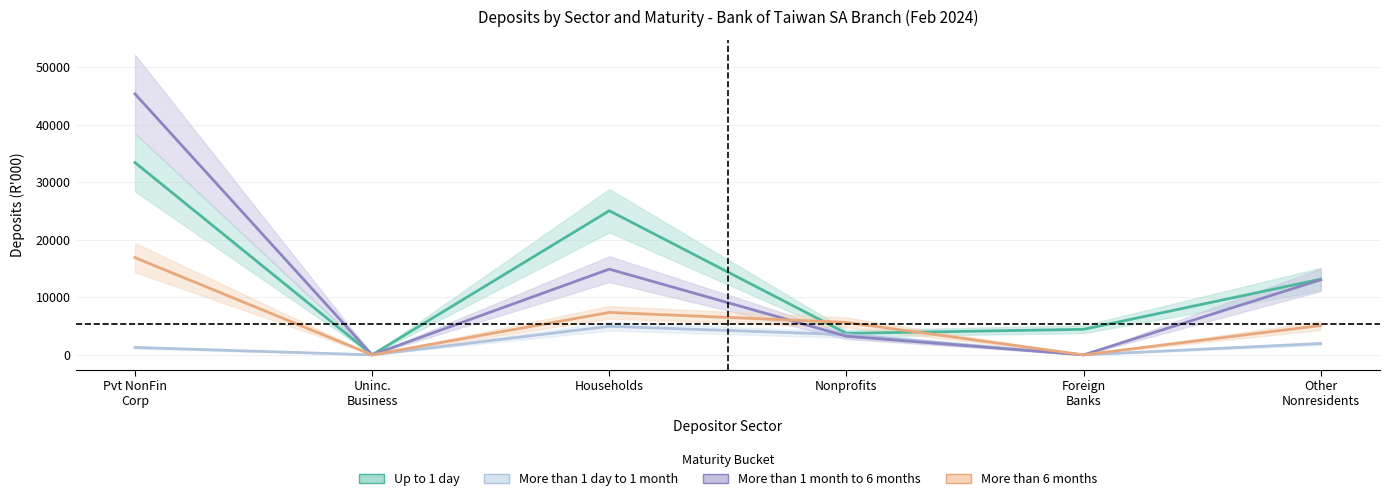

What is the label of the 2nd point from the left?

Uninc. Business